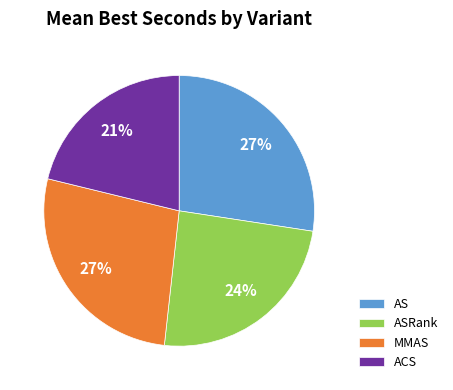

To the nearest percent, what is the average slice percentage?

25%